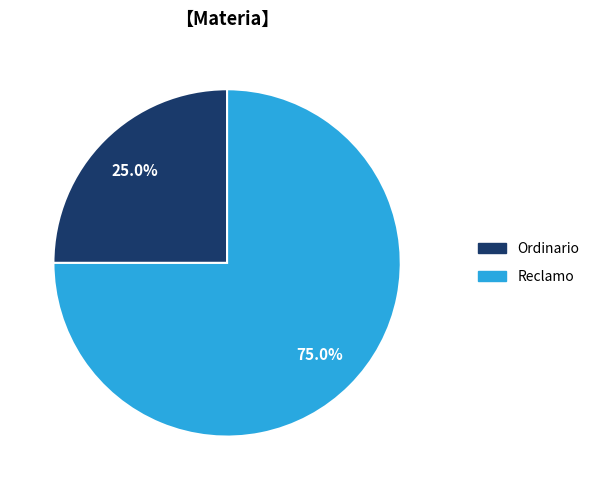

How many segments does this pie chart have?

2